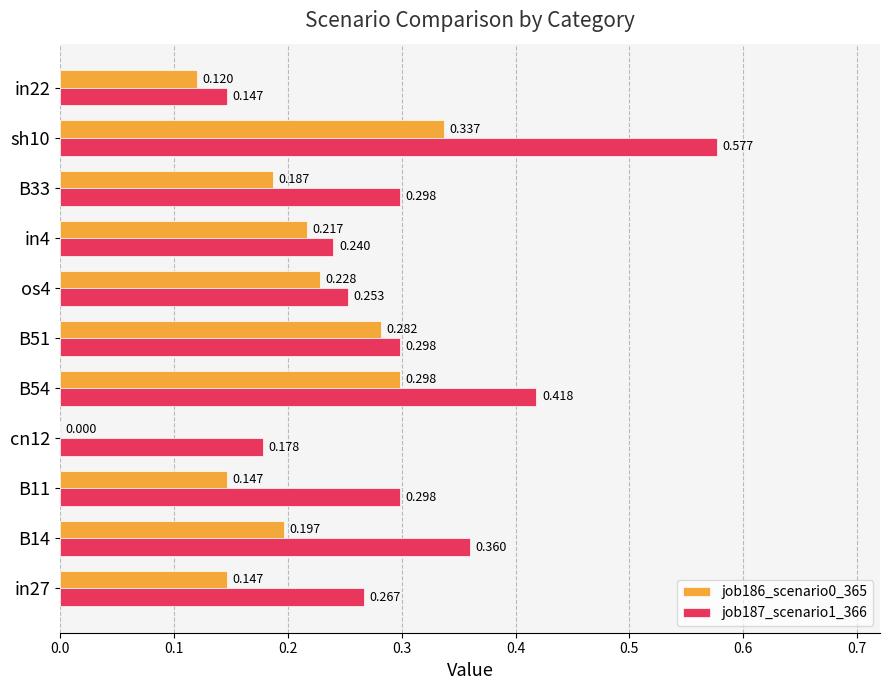

Is the value of job186_scenario0_365 at in4 greater than the value of job187_scenario1_366 at B11?

No